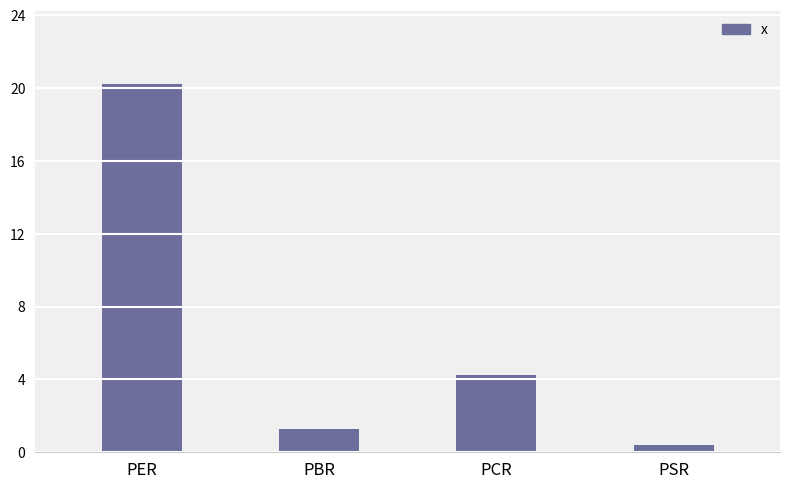

Rank the categories by value from lowest to highest.

PSR, PBR, PCR, PER